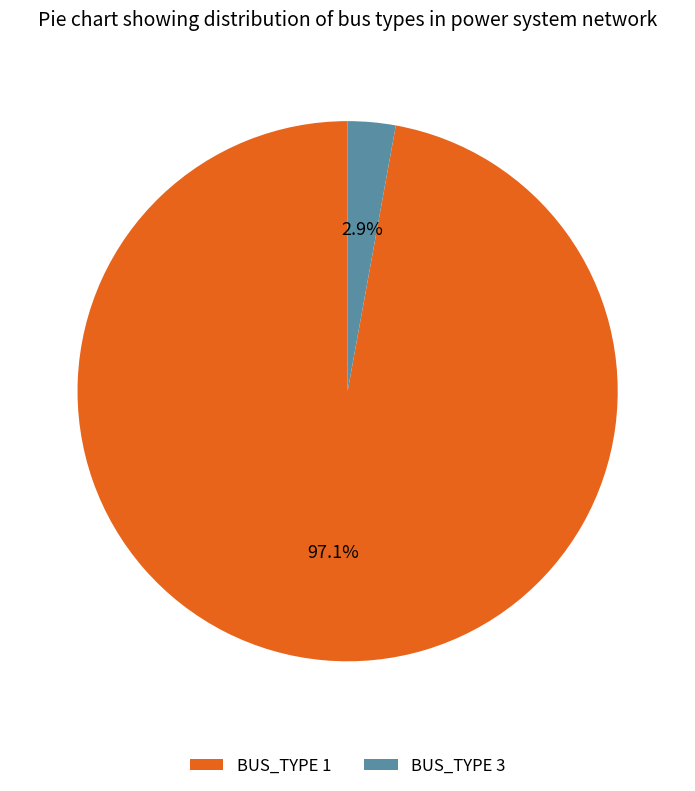

Does any single category account for the majority?

Yes